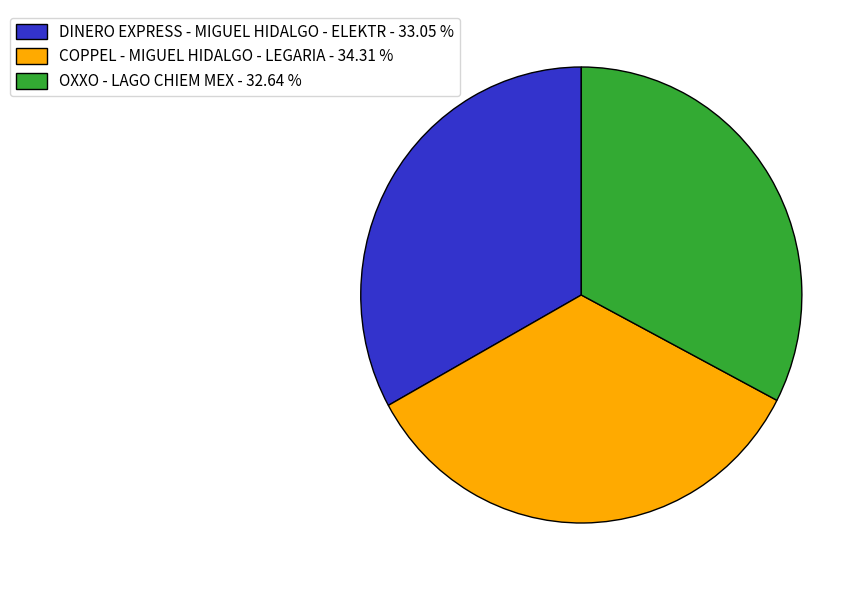

Does COPPEL - MIGUEL HIDALGO - LEGARIA represent more than half of the total?

No